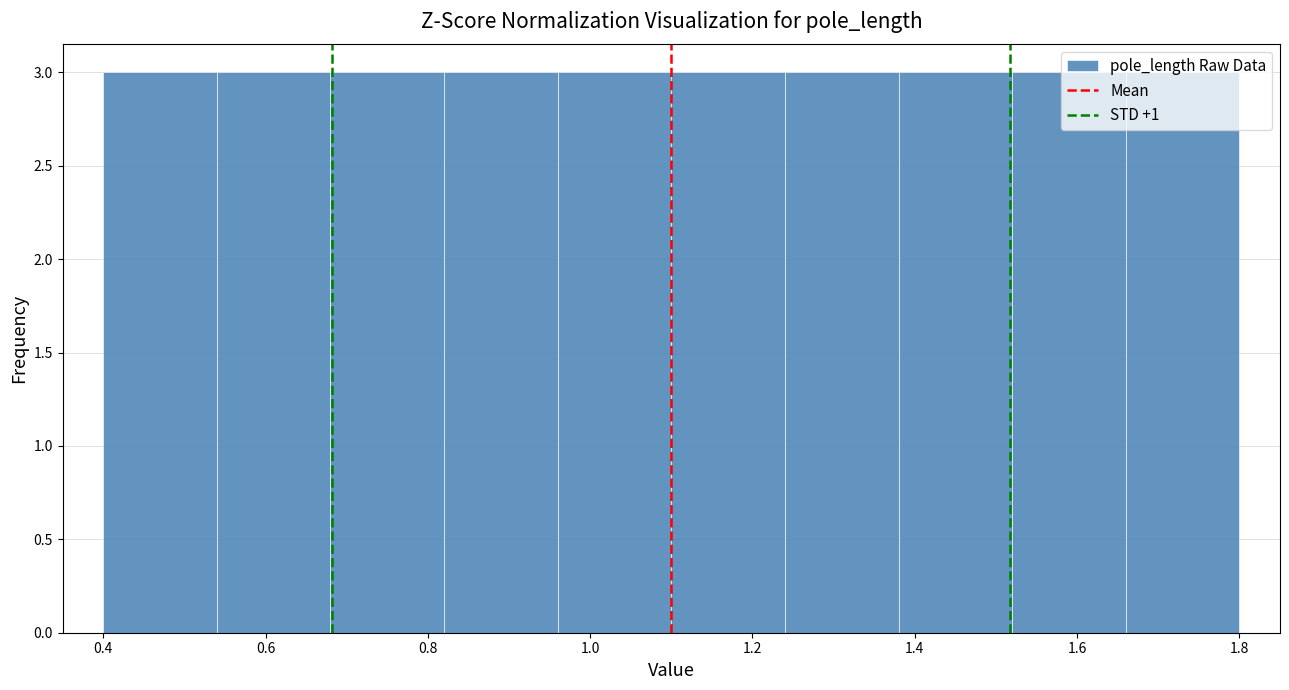

Reading left to right, list every bar in this chart as the range it spans on the x-axis followed by its height. The values are not printed on the chart, so give them approximately, as read against the axis.

0.40 to 0.54: 3
0.54 to 0.68: 3
0.68 to 0.82: 3
0.82 to 0.96: 3
0.96 to 1.10: 3
1.10 to 1.24: 3
1.24 to 1.38: 3
1.38 to 1.52: 3
1.52 to 1.66: 3
1.66 to 1.80: 3